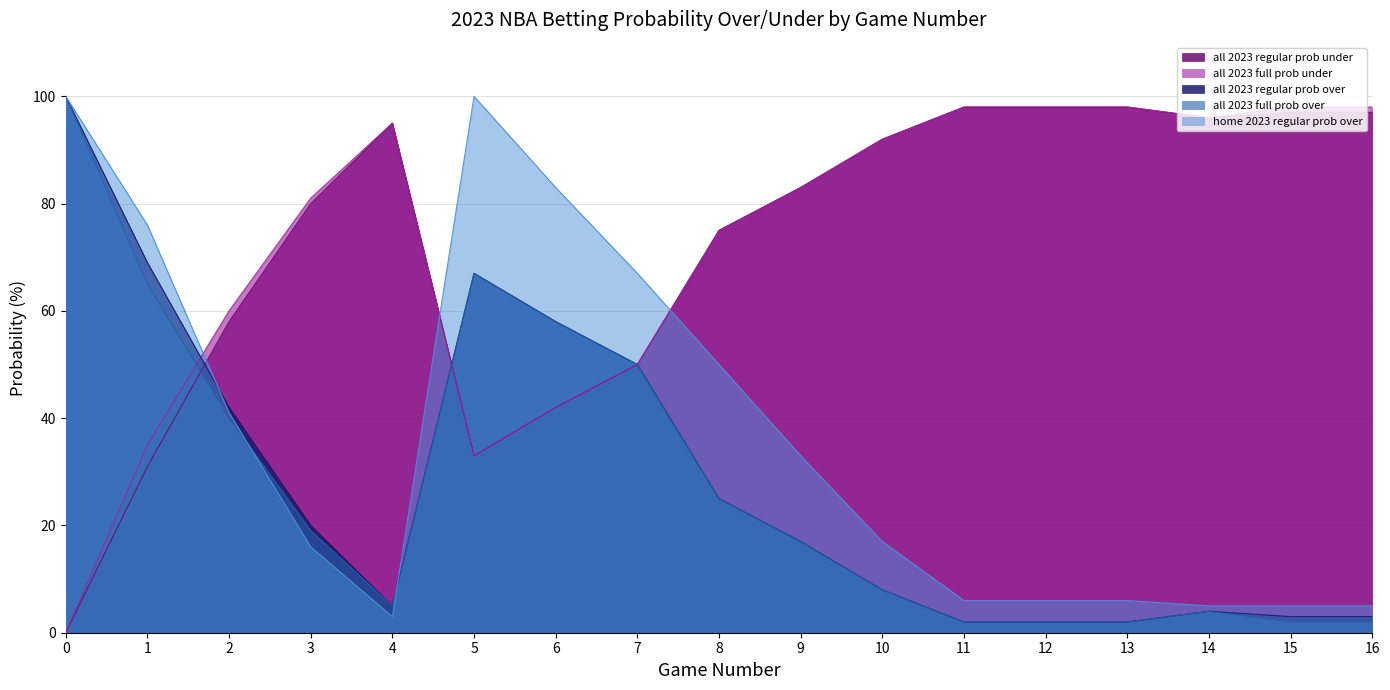

What is the difference between the maximum and minimum values in the all 2023 regular prob under series?

98